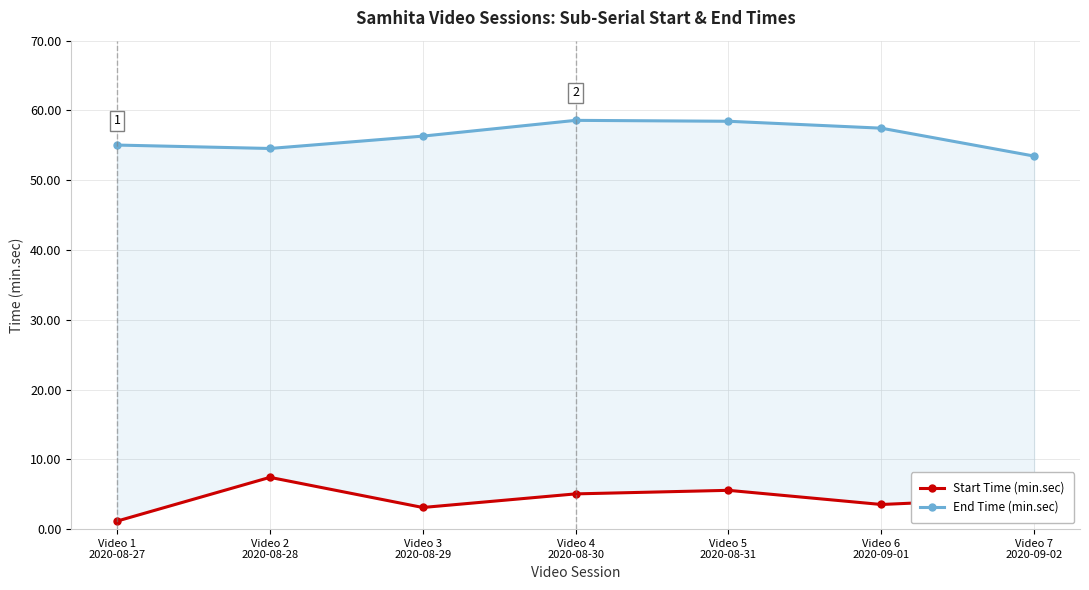

At which category is the sum across all series the highest?

Video 5
2020-08-31